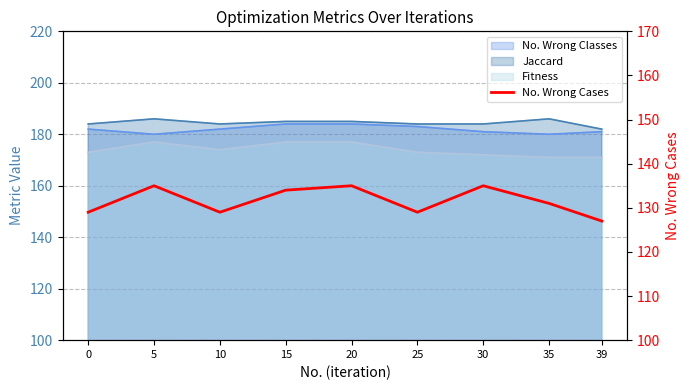

Reading left to right, what are all the values shown in this chart?

129	135	129	134	135	129	135	131	127